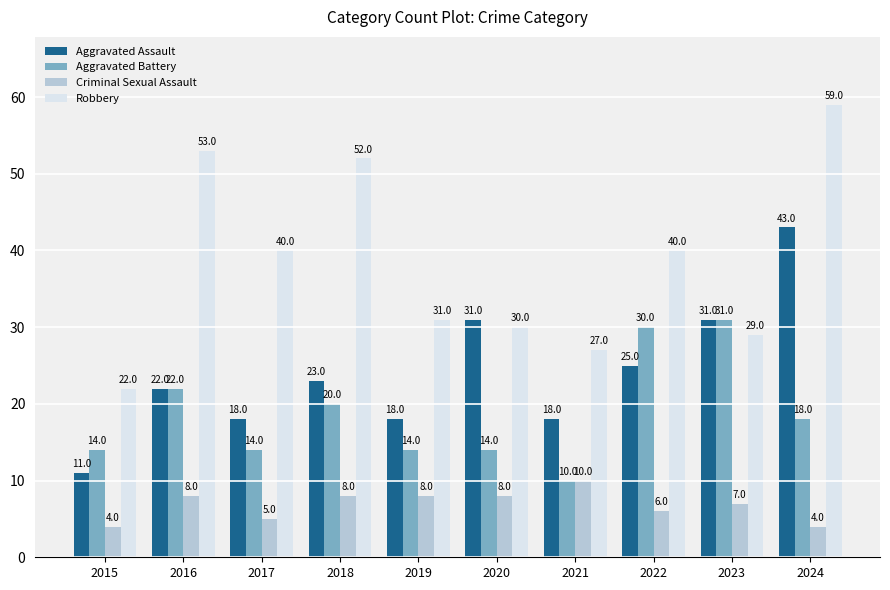

How many bars are there in each group?

4